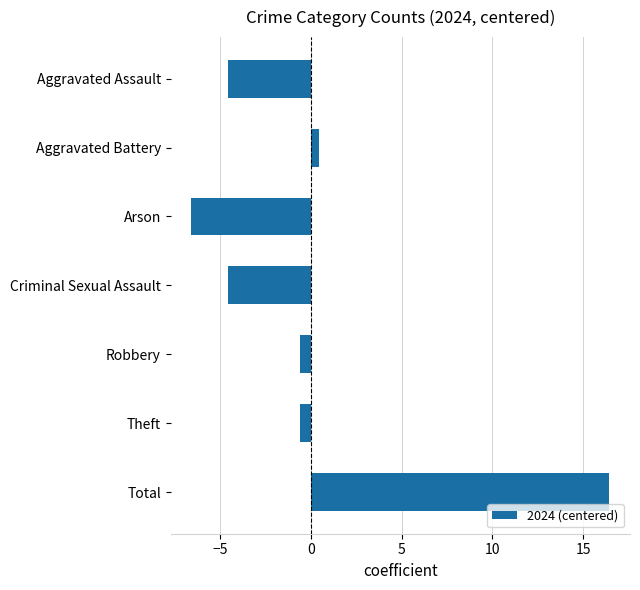

Is it true that the value at Total is 16.4?

True